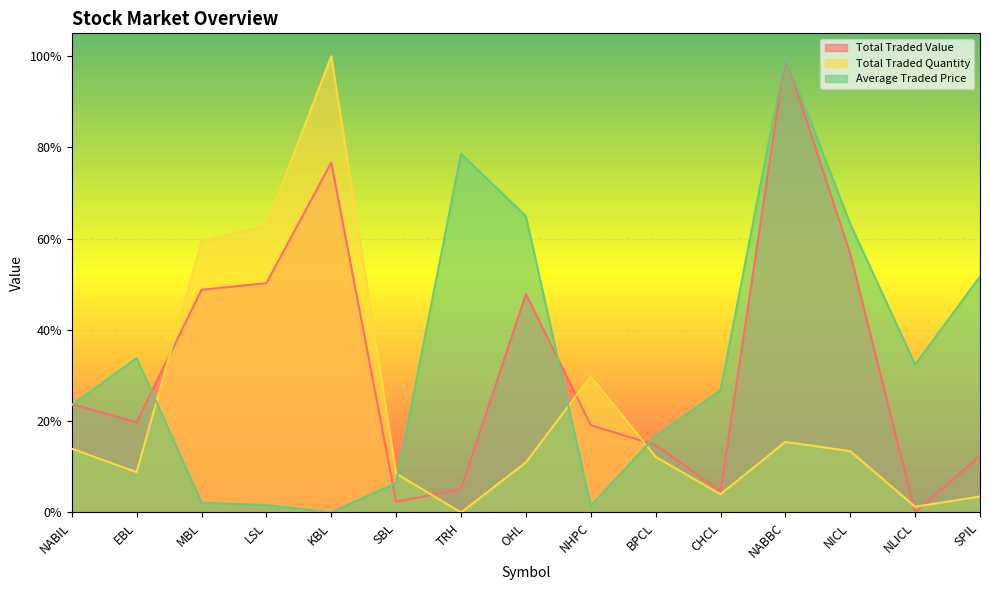

What are all the series names shown in the legend?

Total Traded Value, Total Traded Quantity, Average Traded Price